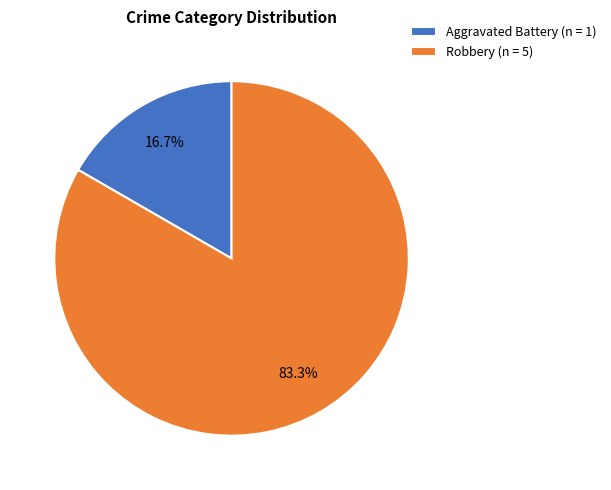

Does any single category account for the majority?

Yes